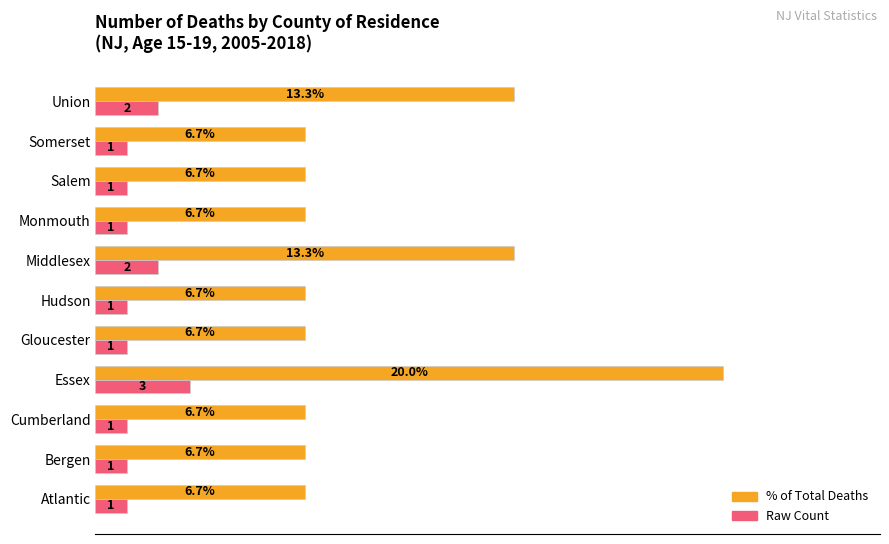

Which label corresponds to the largest value in the chart?

Essex